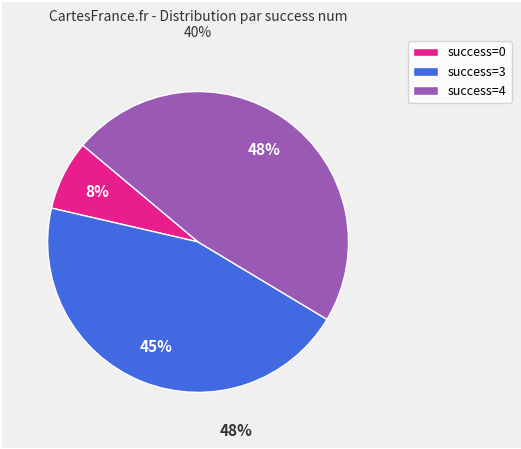

Is the sum of success=4 and success=0 greater than half?

Yes